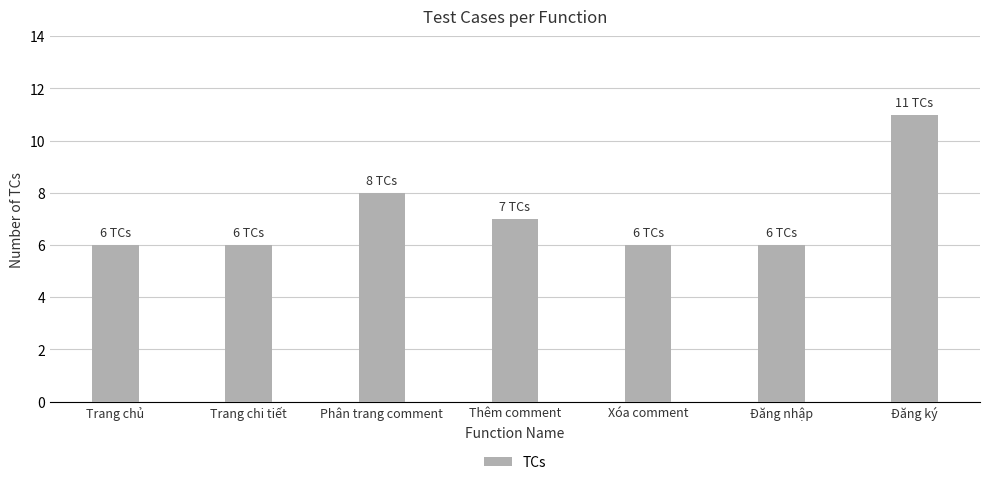

What is the sum of all values?

50